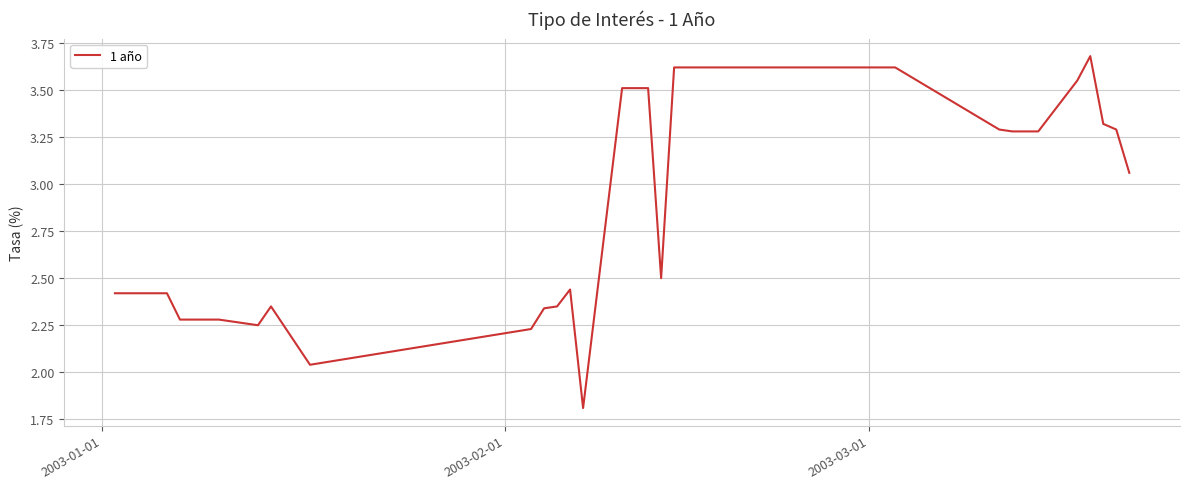

How many lines are shown in the chart?

1